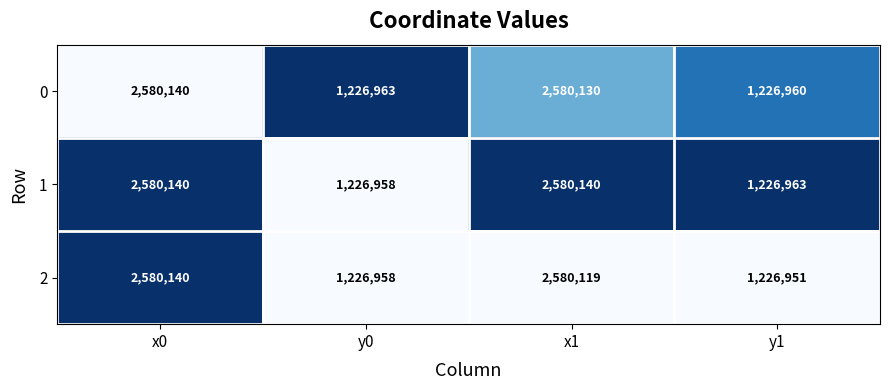

What is the difference between the maximum and minimum values in the 0 series?

1353180